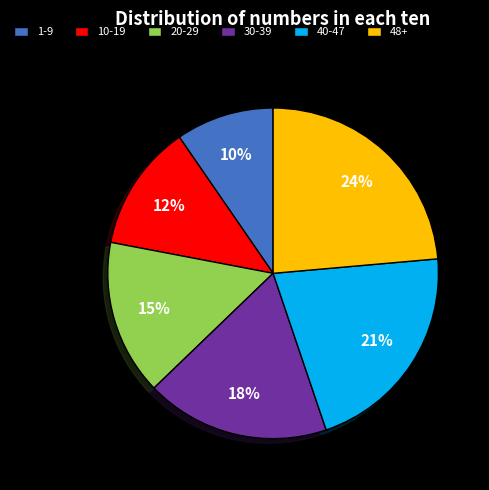

How many segments does this pie chart have?

6